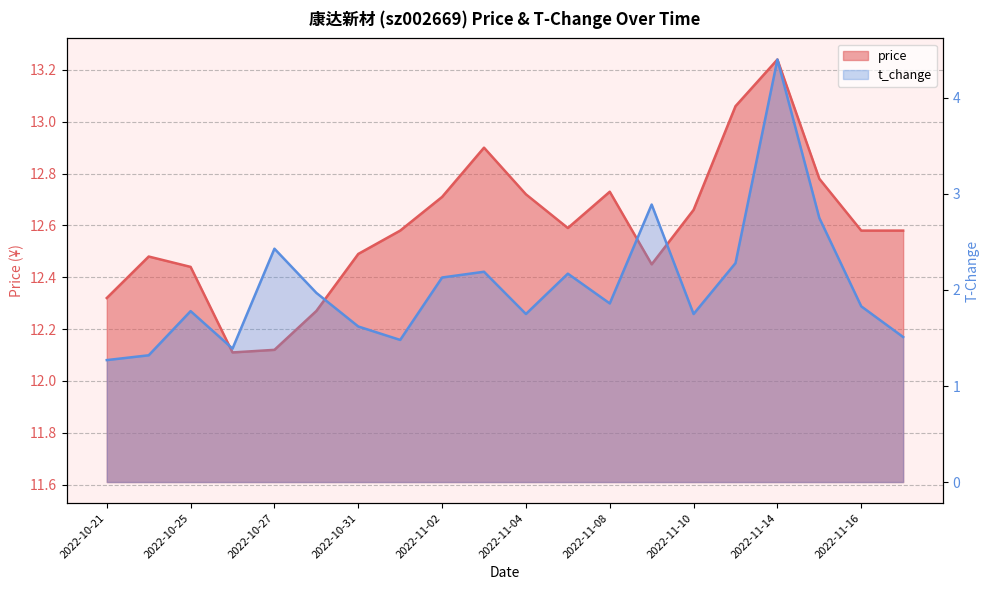

What is the label of the 11th point from the left?

2022-11-04